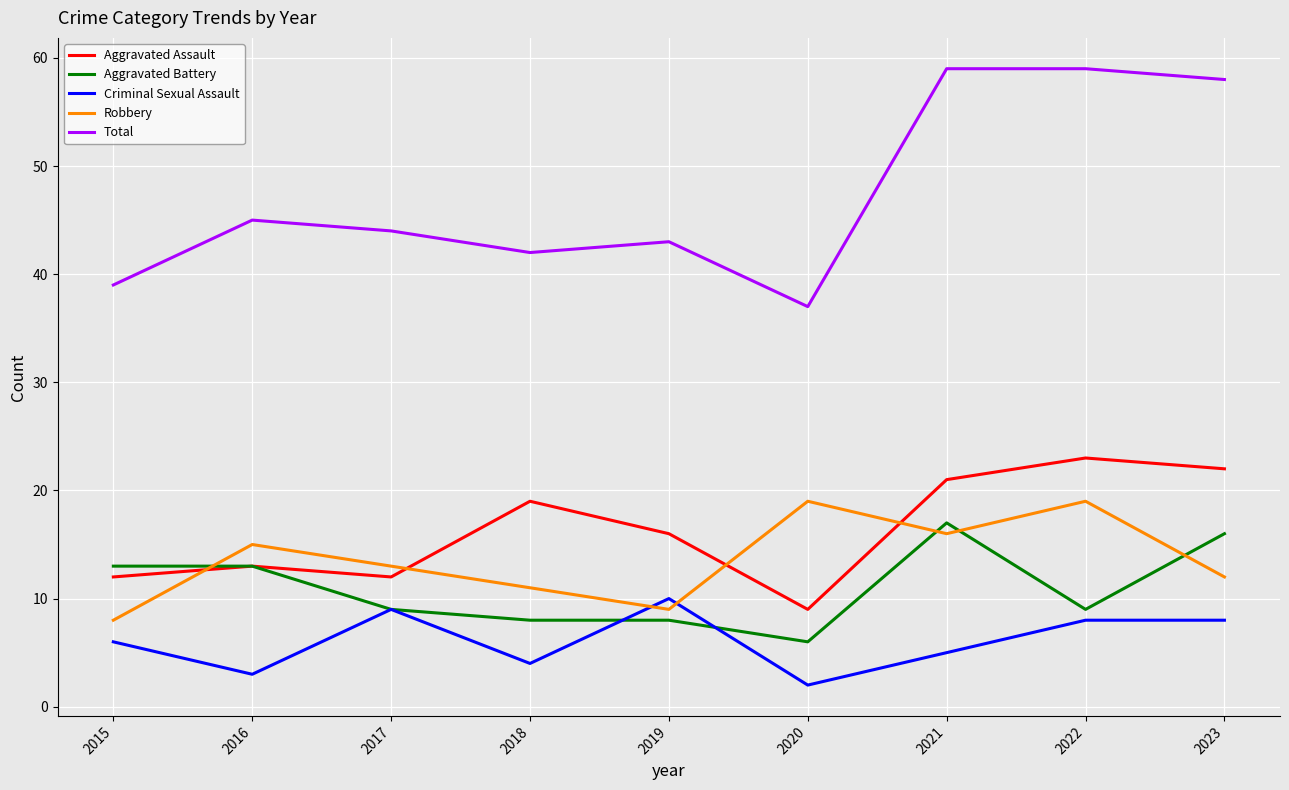

Where is Total nearest to the value 48?

2016